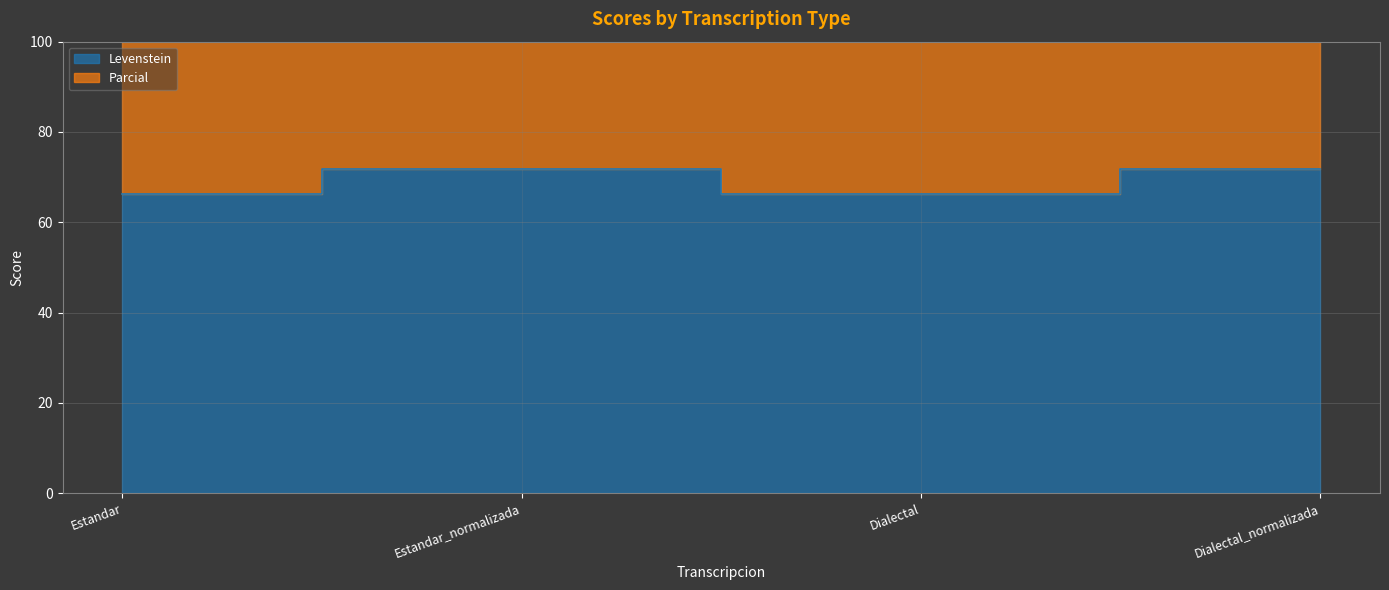

At which category is the sum across all series the highest?

Estandar_normalizada